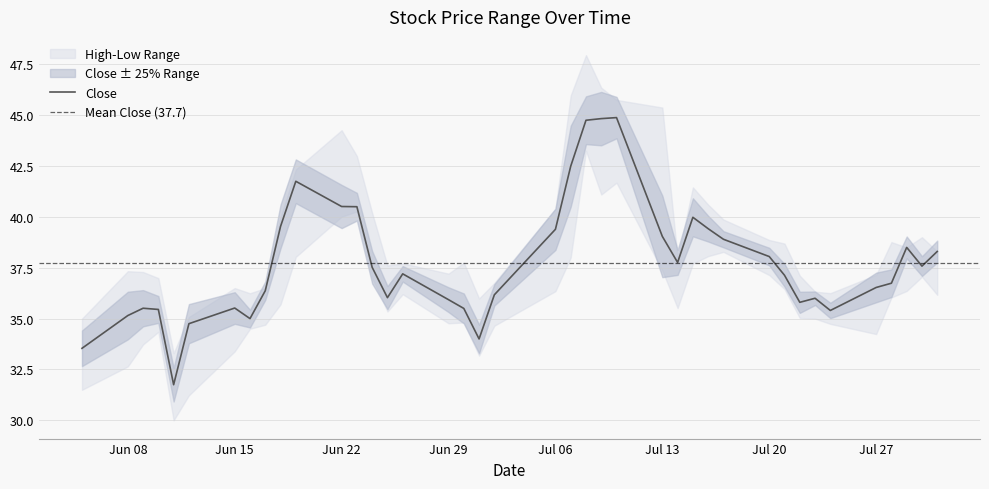

Is this an area chart (filled region under the line)?

No